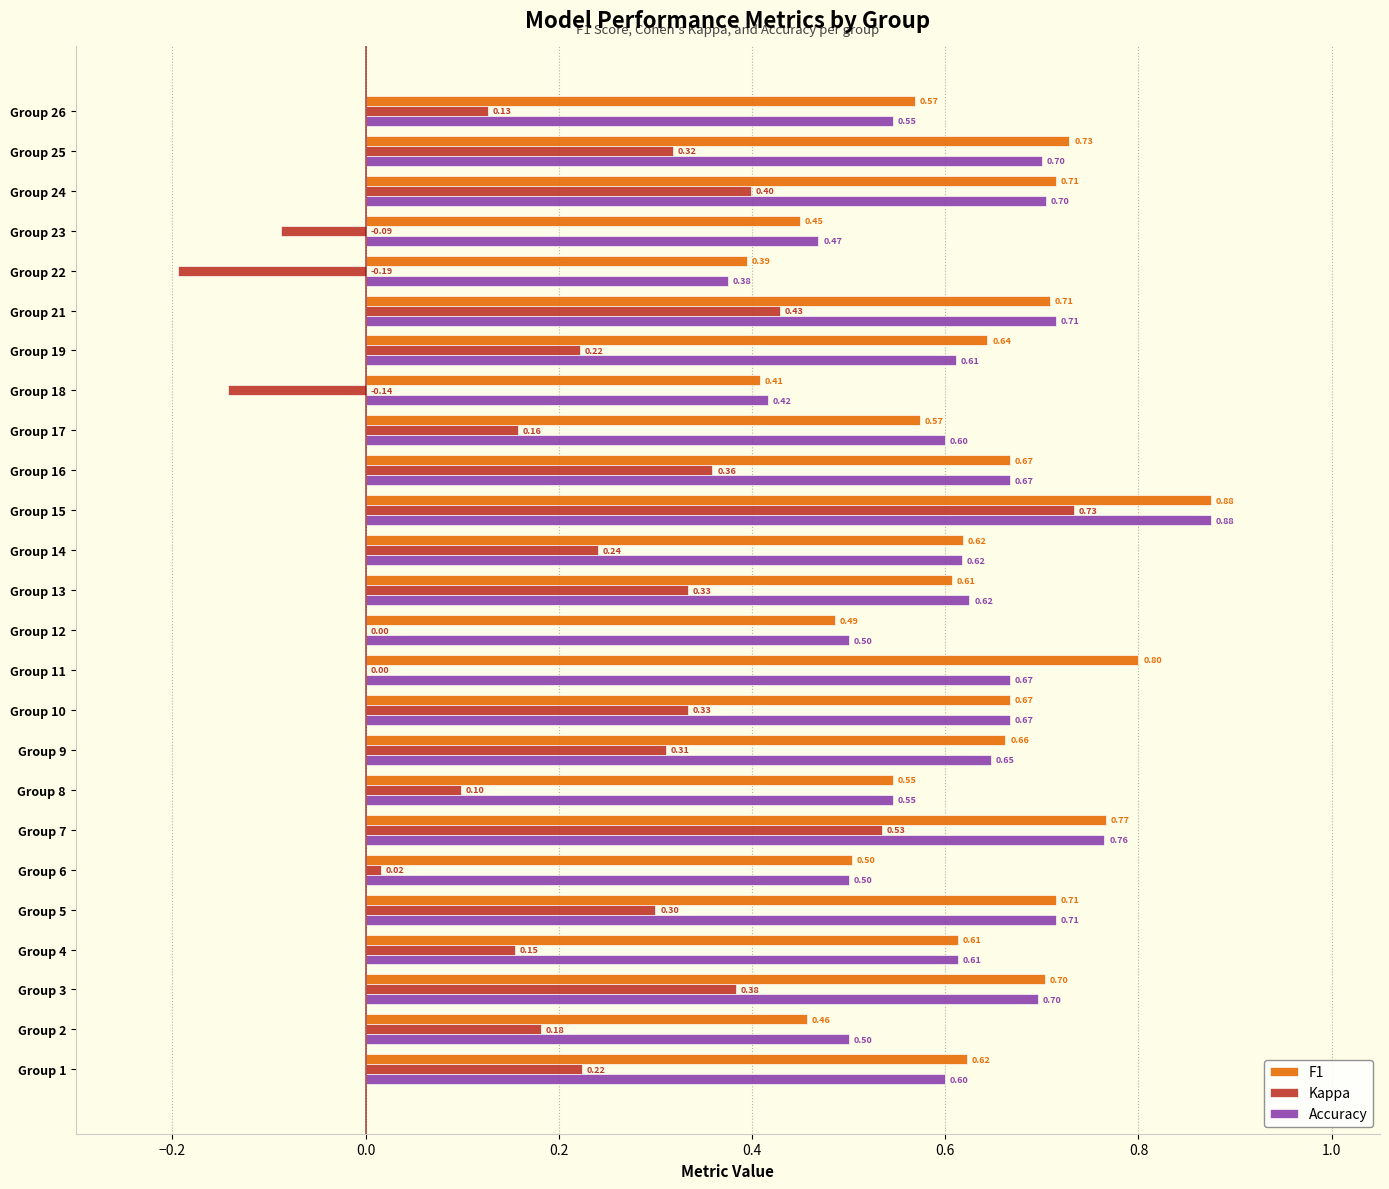

Is the value of Kappa at Group 15 greater than the value of F1 at Group 18?

Yes